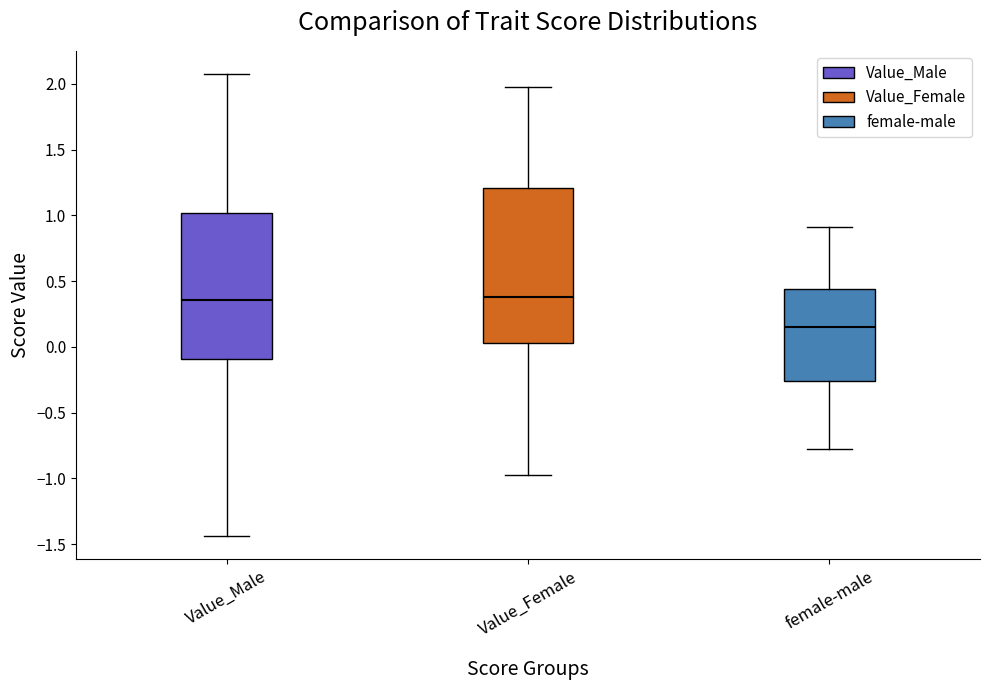

Reading left to right, read every box against the y-axis: the position of its median line, the range the box covers, and the ends of its whiskers. The values are not printed on the chart, so give them approximately, as read against the axis.

Value_Male: median 0.35, box -0.10 to 1.00, whiskers -1.45 to 2.10
Value_Female: median 0.40, box 0.05 to 1.20, whiskers -0.95 to 1.95
female-male: median 0.15, box -0.25 to 0.45, whiskers -0.75 to 0.90